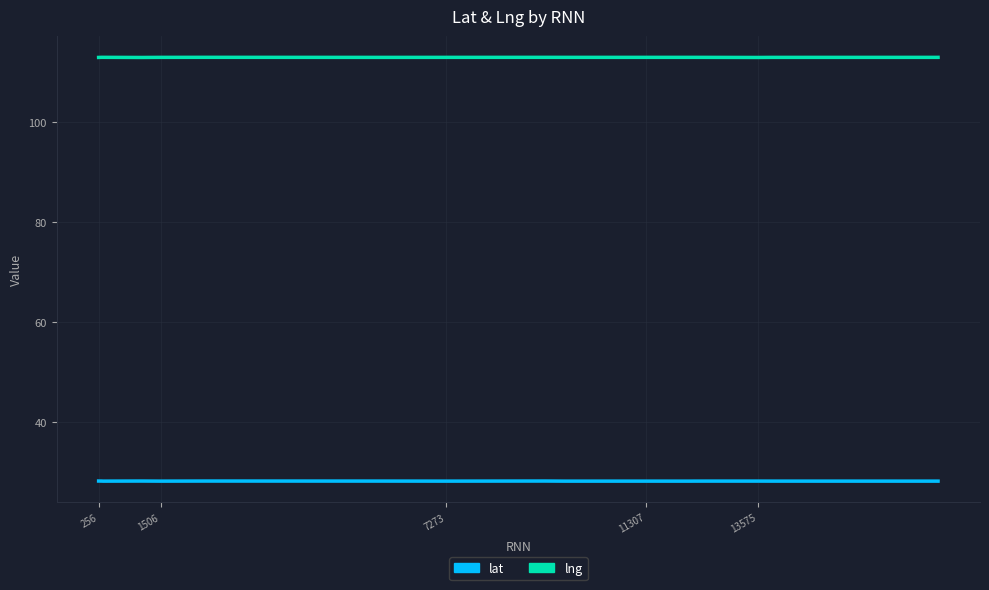

What are all the series names shown in the legend?

lat, lng